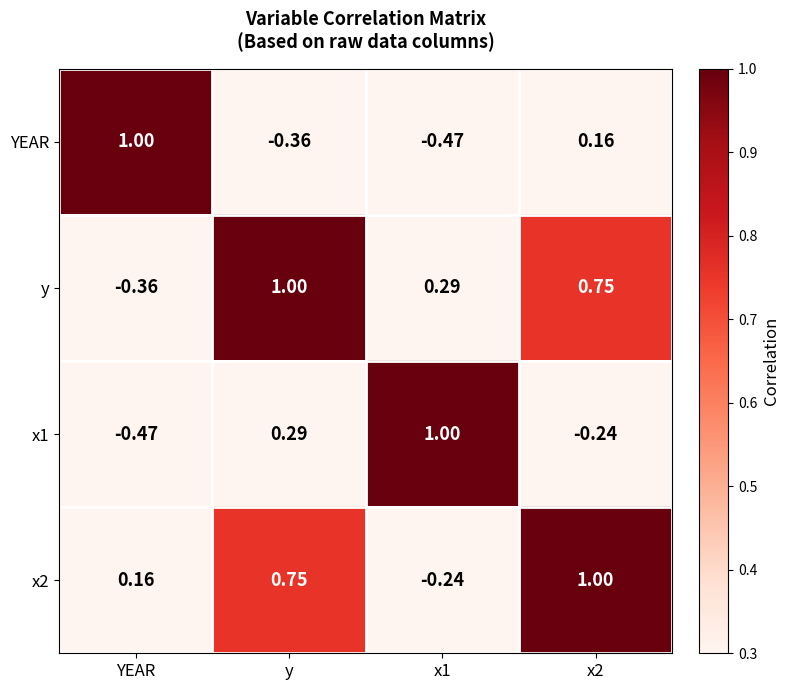

Is the value of x2 at x1 greater than the value of y at y?

No